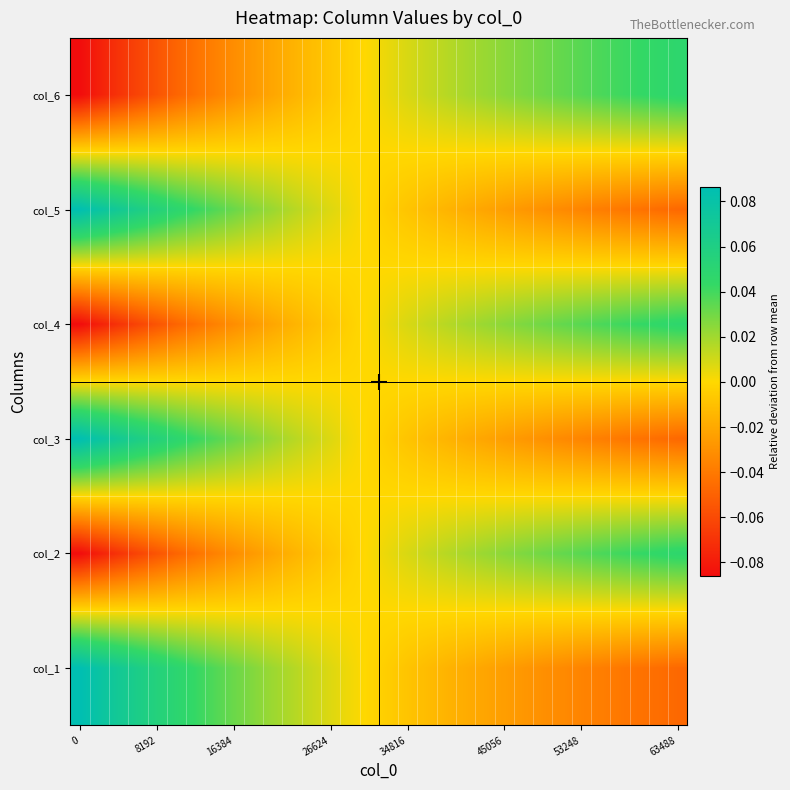

Which series has the widest spread of values?

col_5